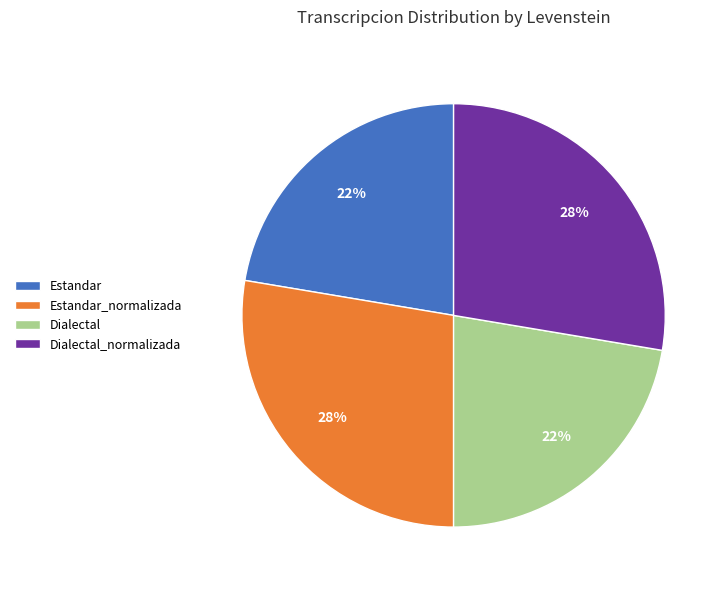

To the nearest percent, what is the average slice percentage?

25%